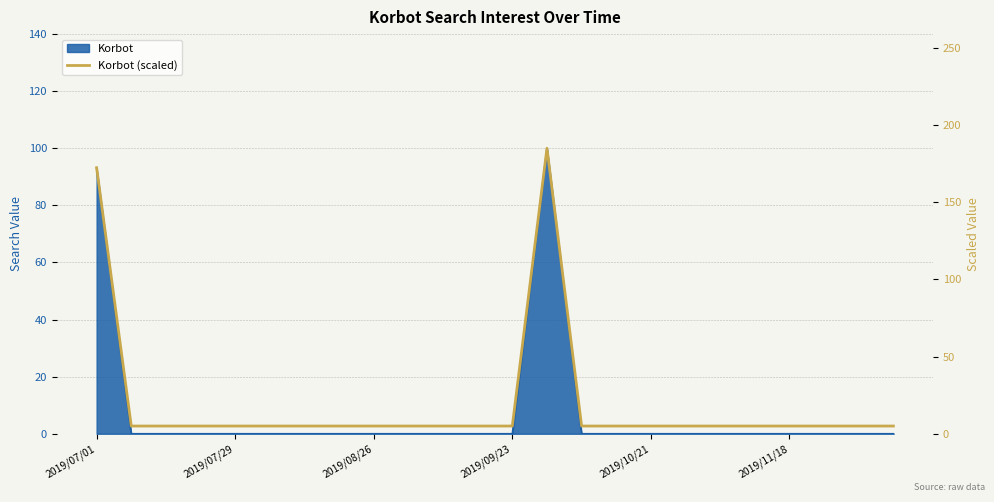

At which category does the chart reach its peak across all series?

13